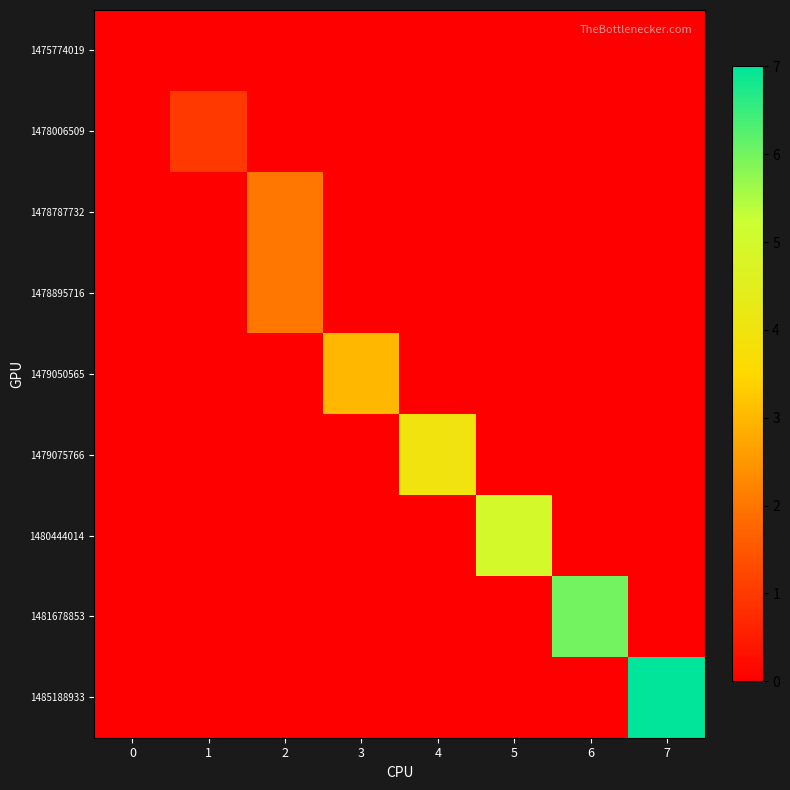

What is the spread (max minus min) of values at 5?

5